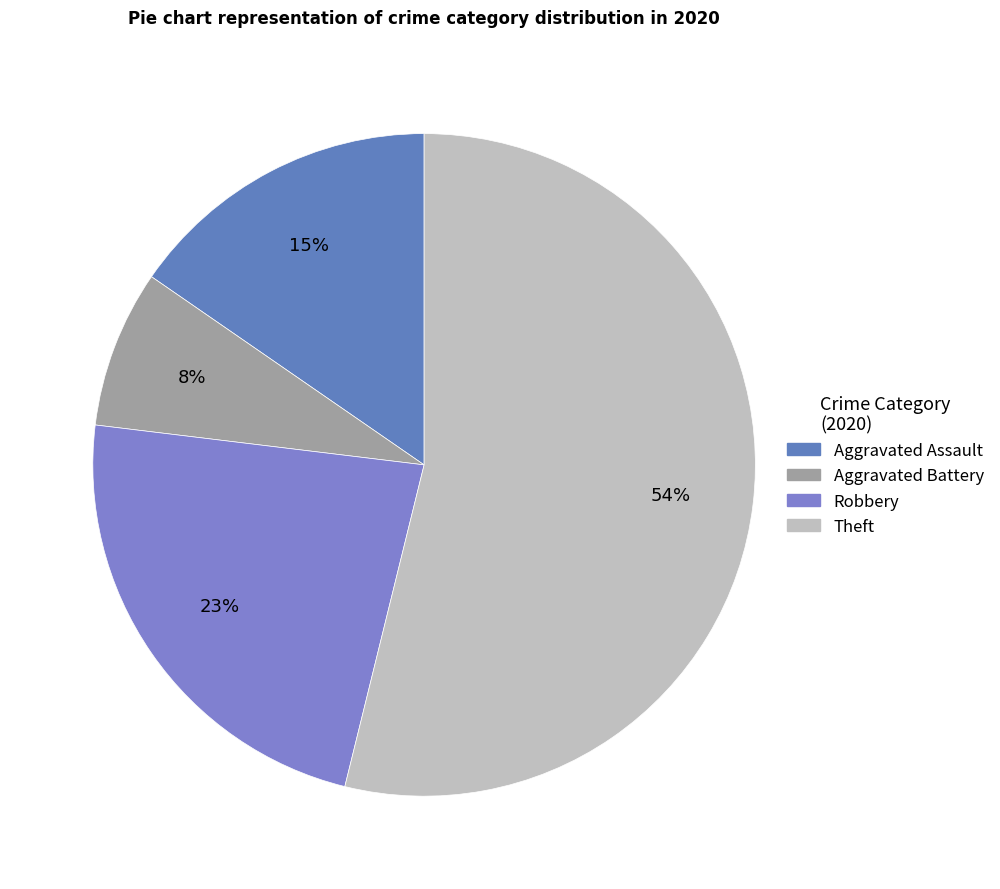

Count the number of slices in the pie.

4